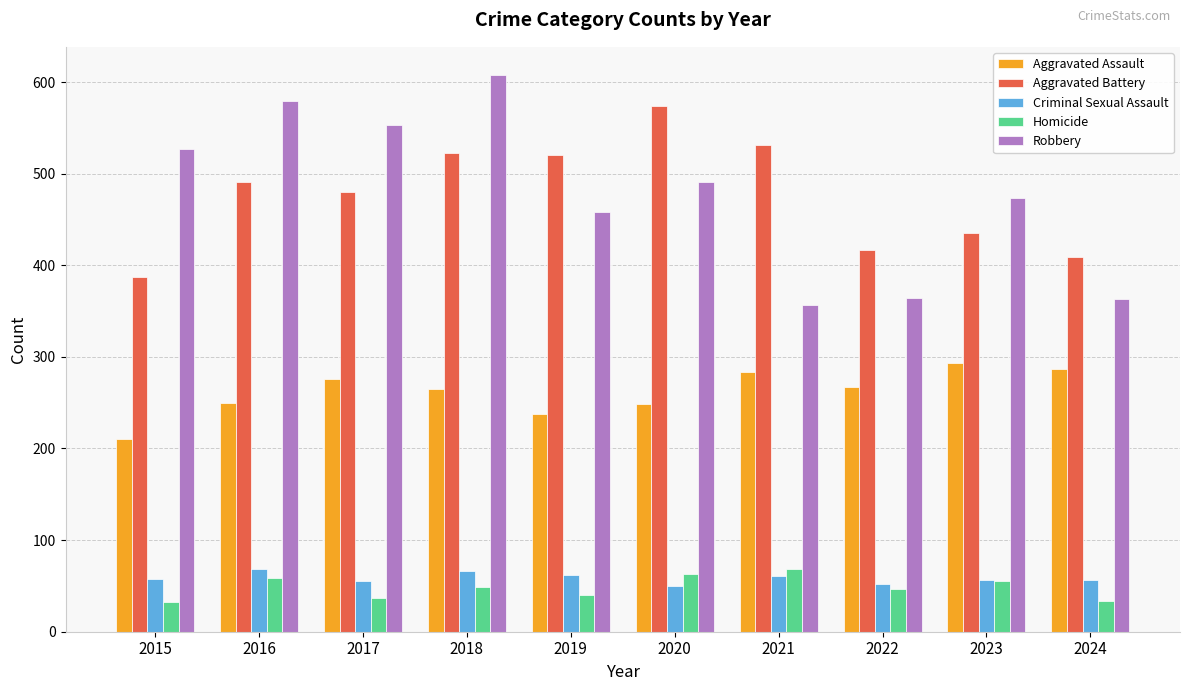

What is the minimum value shown in the chart?

32